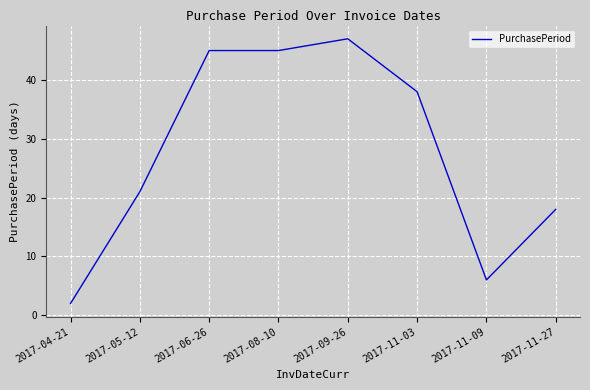

Reading left to right, transcribe all the data shown in this chart.

2017-04-21=2	2017-05-12=21	2017-06-26=45	2017-08-10=45	2017-09-26=47	2017-11-03=38	2017-11-09=6	2017-11-27=18